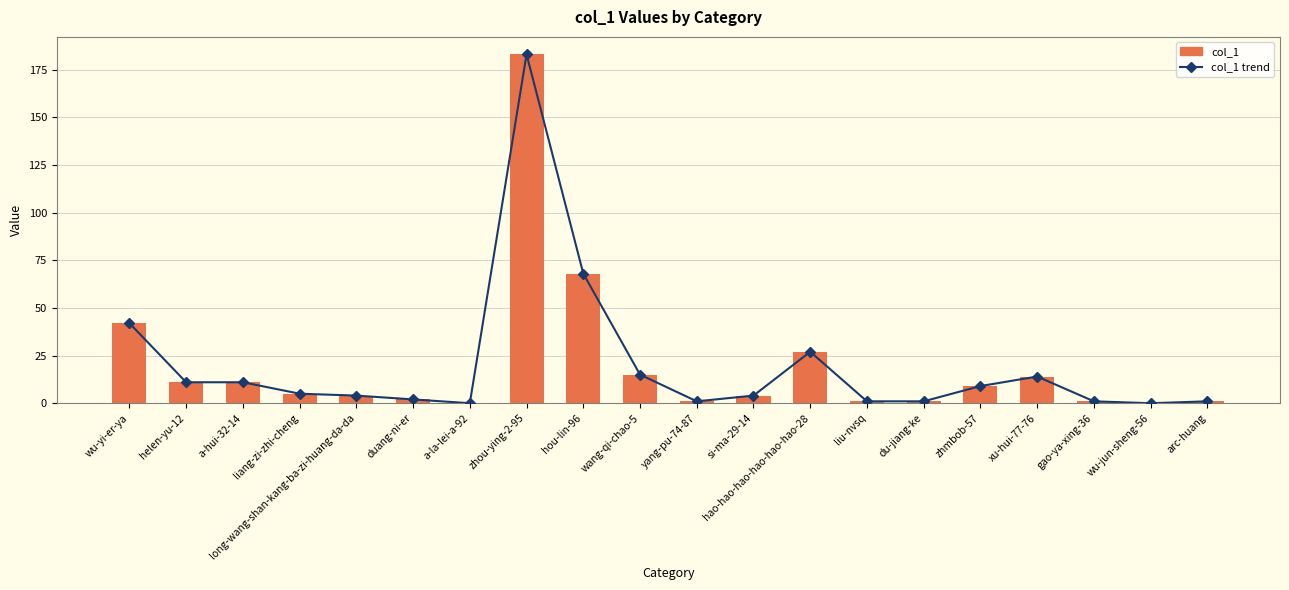

What is the total value across all series at helen-yu-12?

22